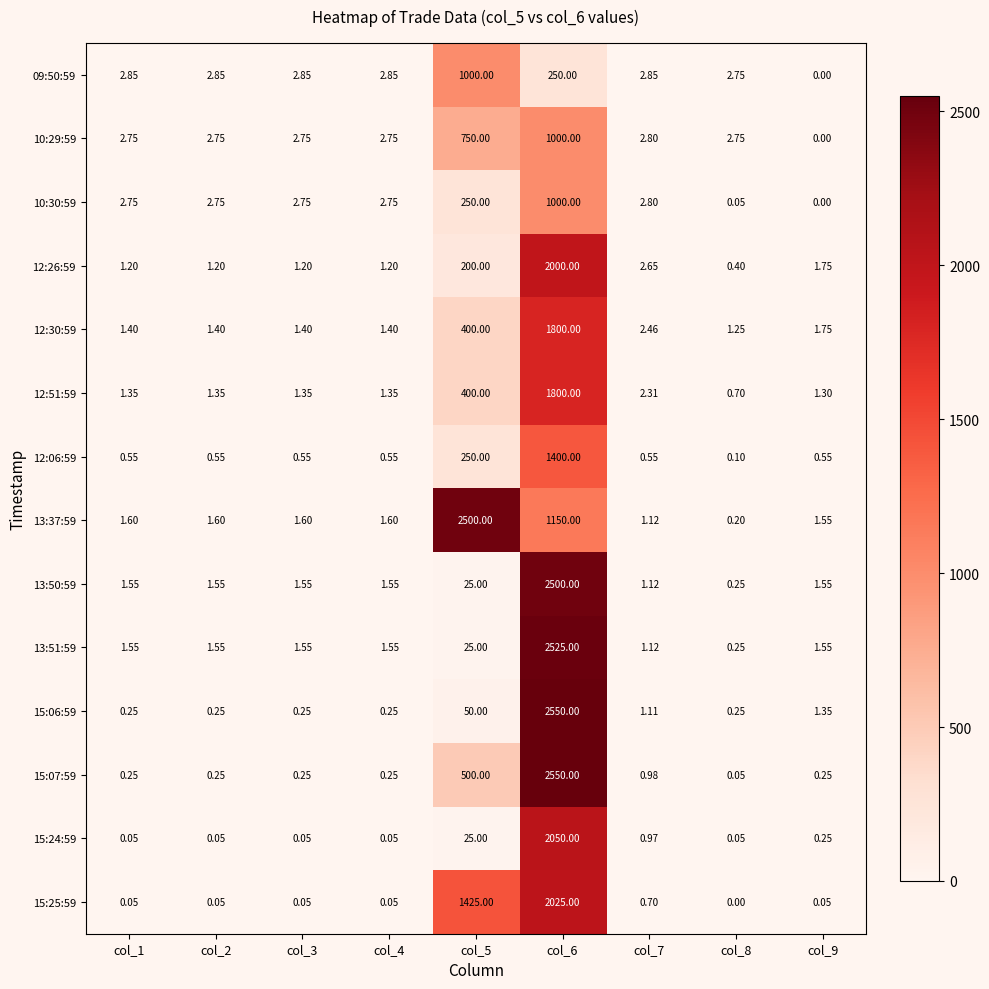

Is the value of 12:30:59 at col_5 greater than the value of 13:37:59 at col_2?

Yes